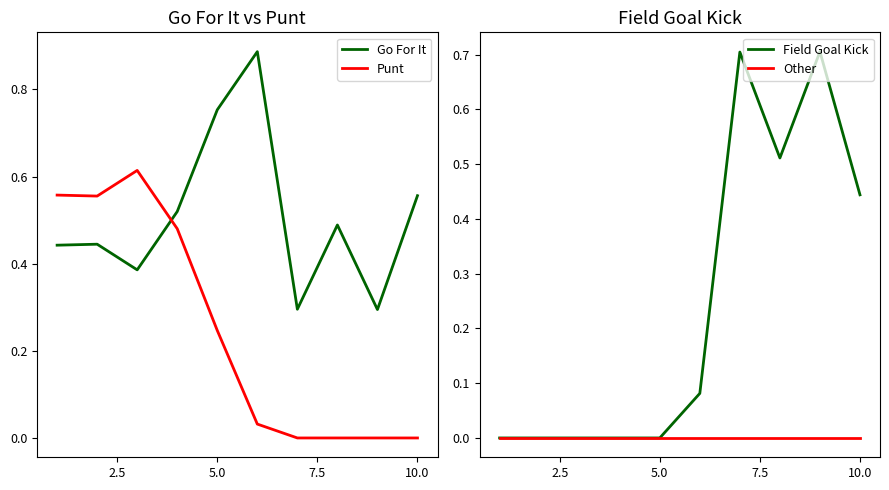

How many Other values are between 0 and 1?

7